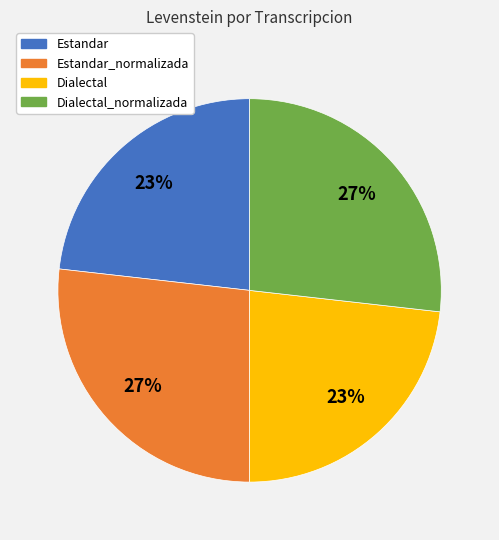

Is there any slice that represents more than half of the pie?

No